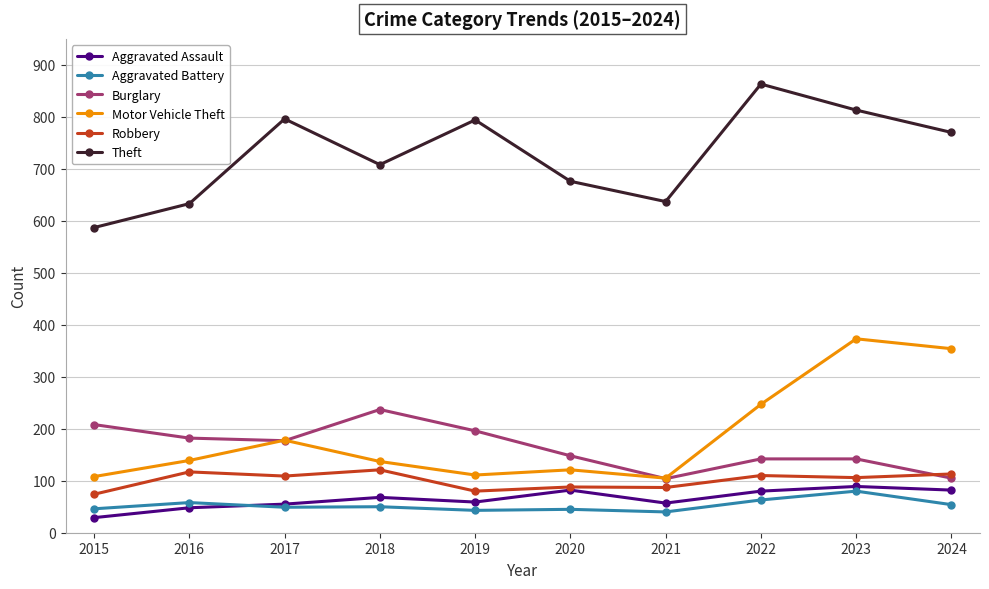

True or false: Burglary has more than 0 points higher than both neighbors.

True